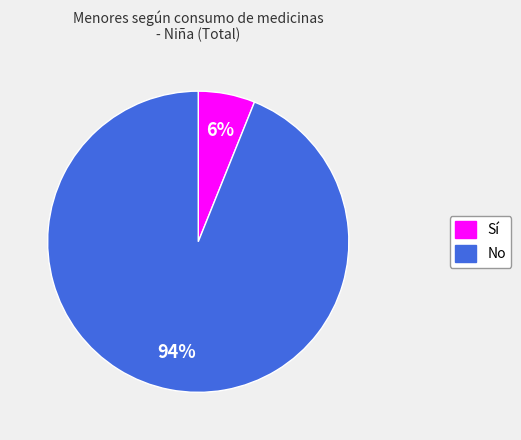

Is it true that No is 80% of the pie?

False